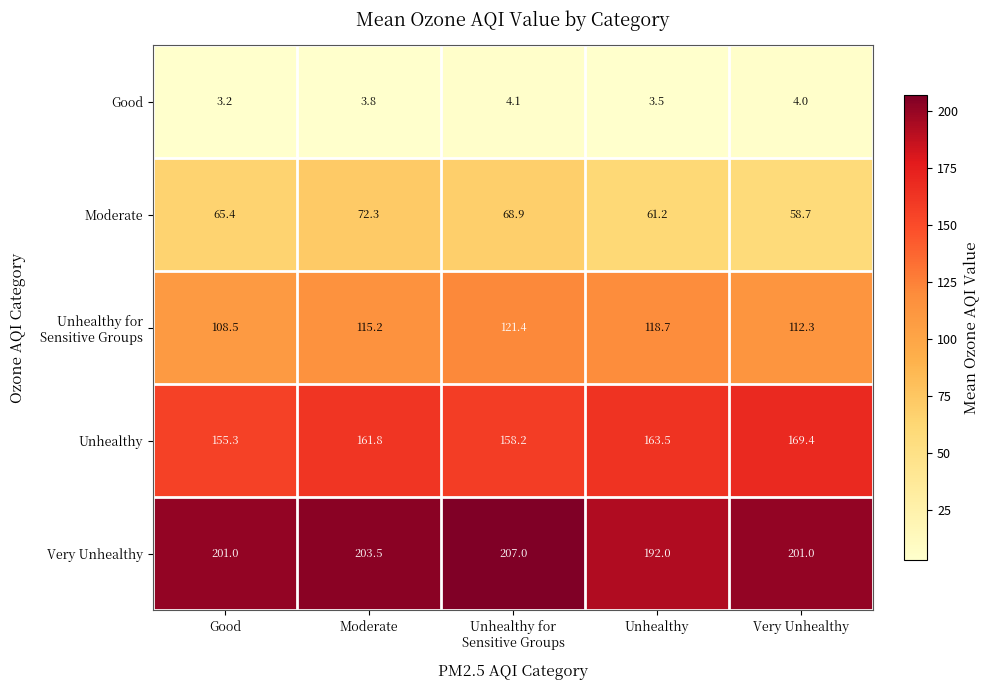

Which category has the highest value in the Moderate series?

Moderate